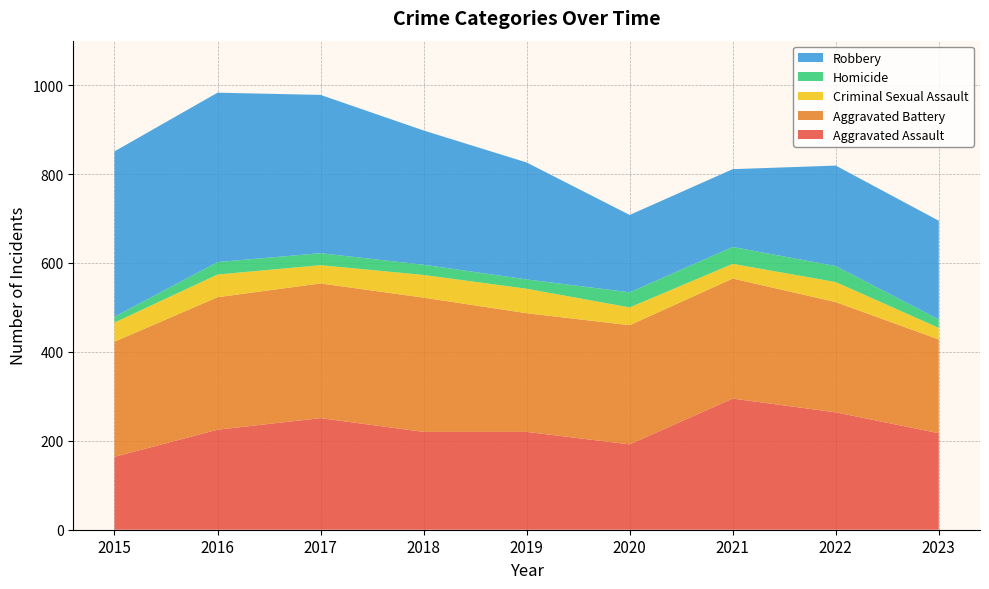

Reading right to left, extract all data points from this chart.

Aggravated Assault: 2023=217	2022=264	2021=295	2020=192	2019=220	2018=220	2017=251	2016=225	2015=164
Aggravated Battery: 2023=211	2022=248	2021=270	2020=268	2019=267	2018=302	2017=303	2016=298	2015=259
Criminal Sexual Assault: 2023=26	2022=45	2021=33	2020=40	2019=55	2018=51	2017=41	2016=51	2015=43
Homicide: 2023=19	2022=36	2021=38	2020=34	2019=21	2018=23	2017=27	2016=28	2015=13
Robbery: 2023=222	2022=226	2021=175	2020=174	2019=263	2018=302	2017=356	2016=381	2015=372